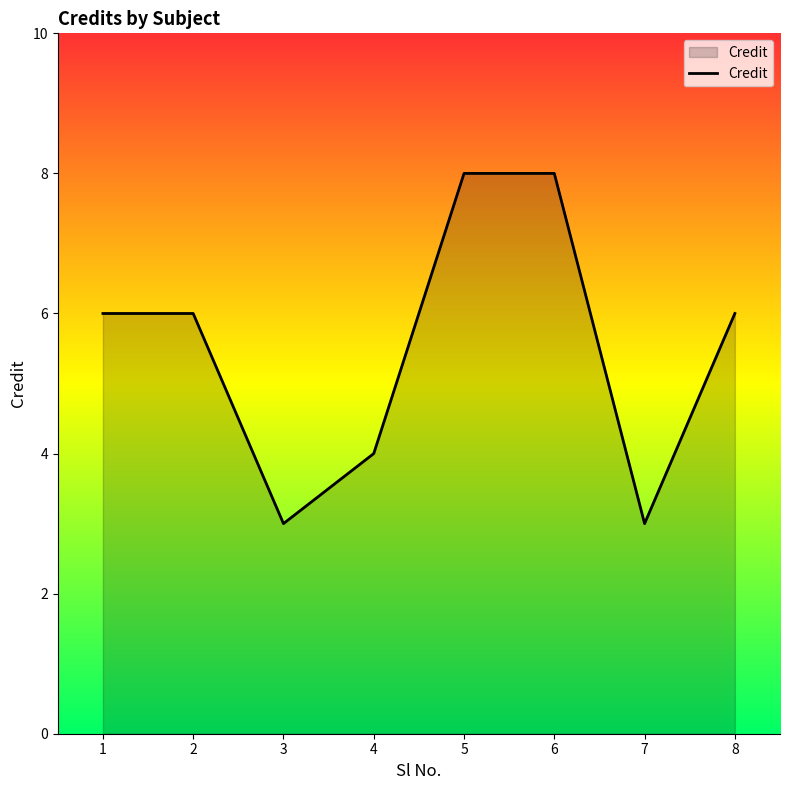

The chart shows a value of 8 at 1. True or false?

False